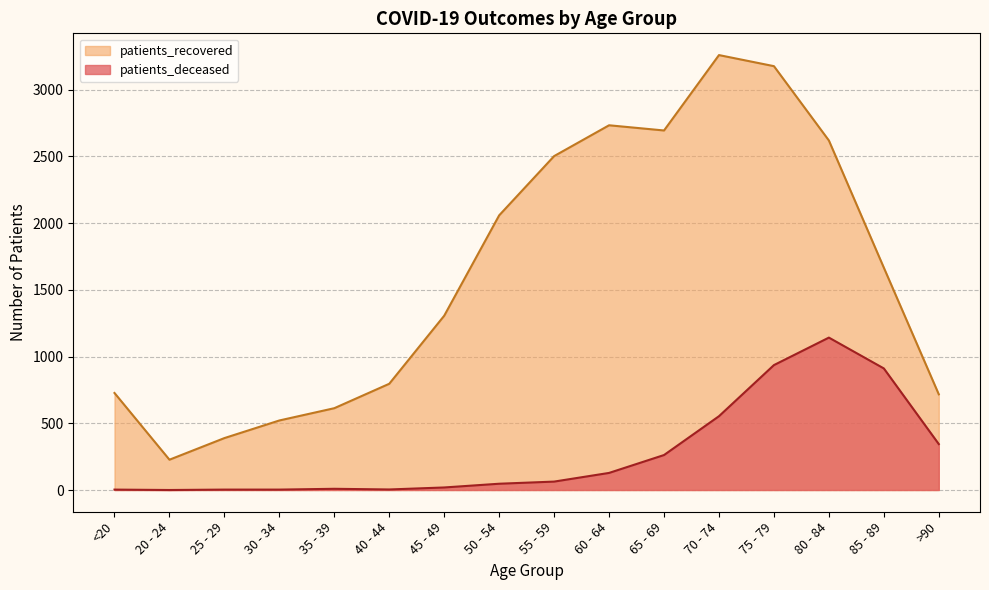

Rank the series at 60 - 64 from lowest to highest value.

patients_deceased, patients_recovered